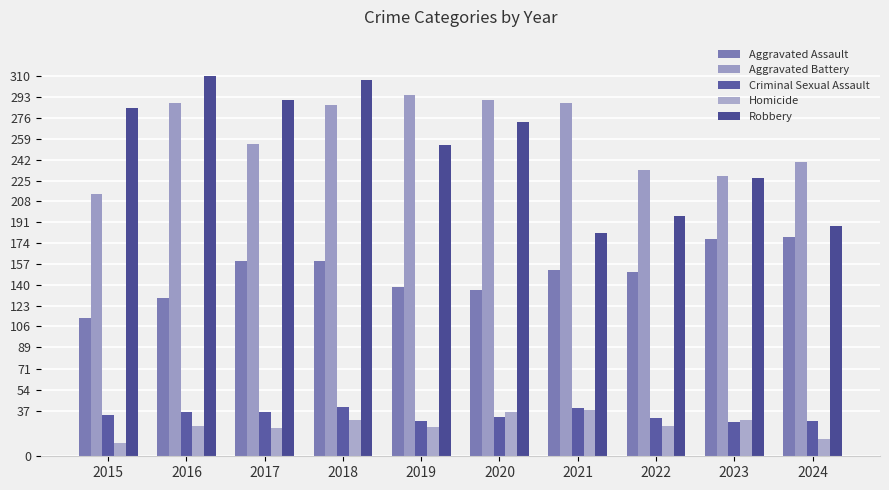

What is the spread (max minus min) of values at 2016?

285